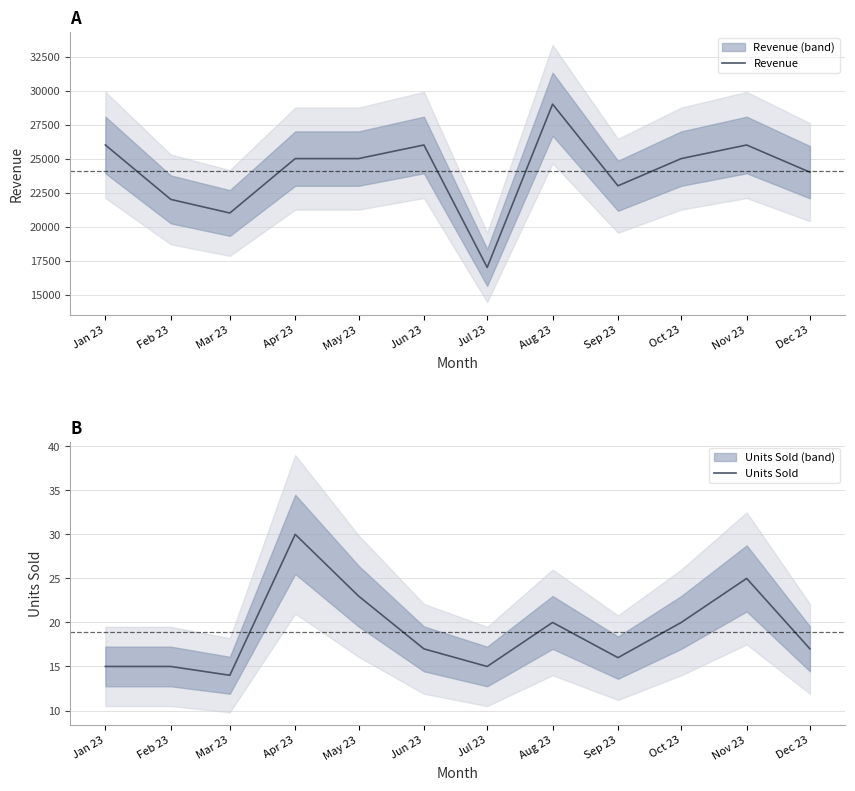

Rank the series at Feb 23 from lowest to highest value.

Units Sold, Revenue